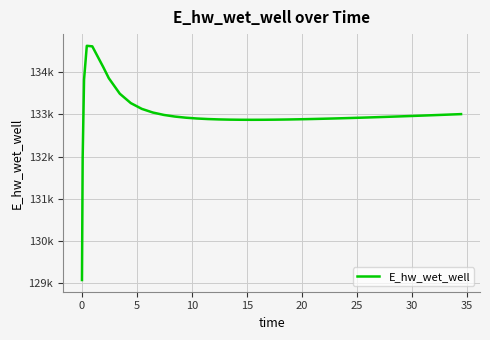

Does the chart have visible grid lines?

Yes